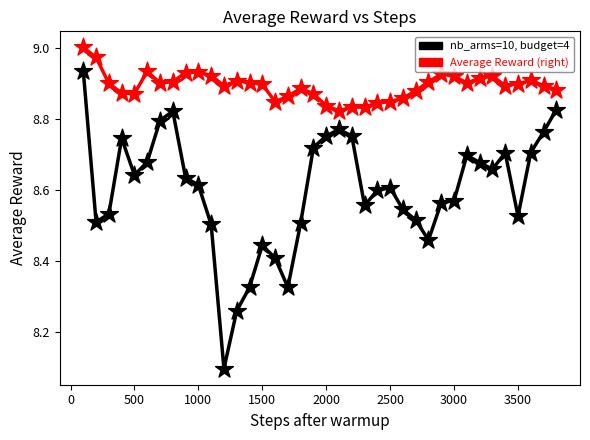

Across all series, what Y value is closest to 8?

8.1